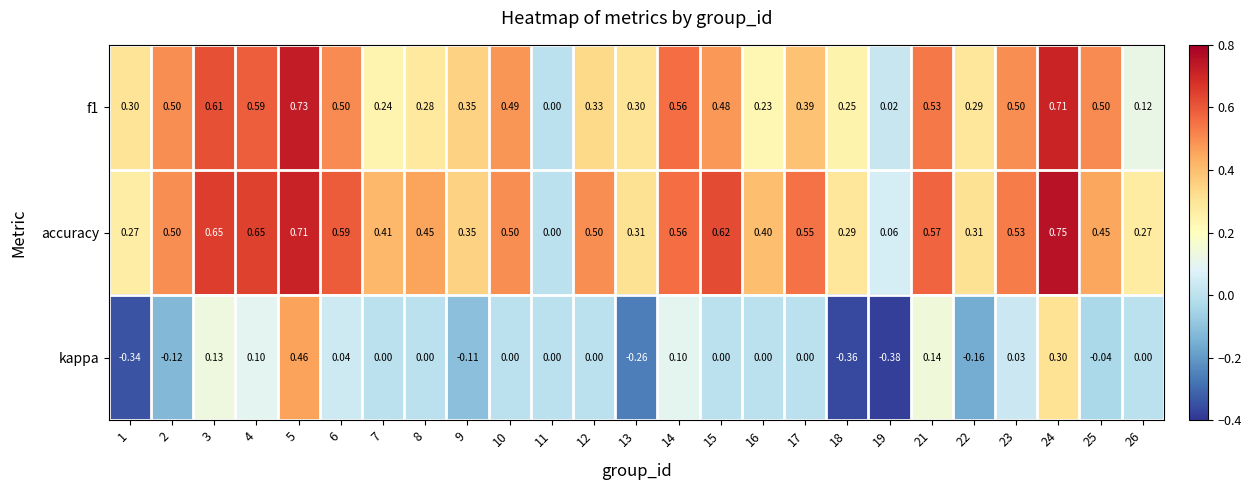

How many negative values does the kappa series have?

8